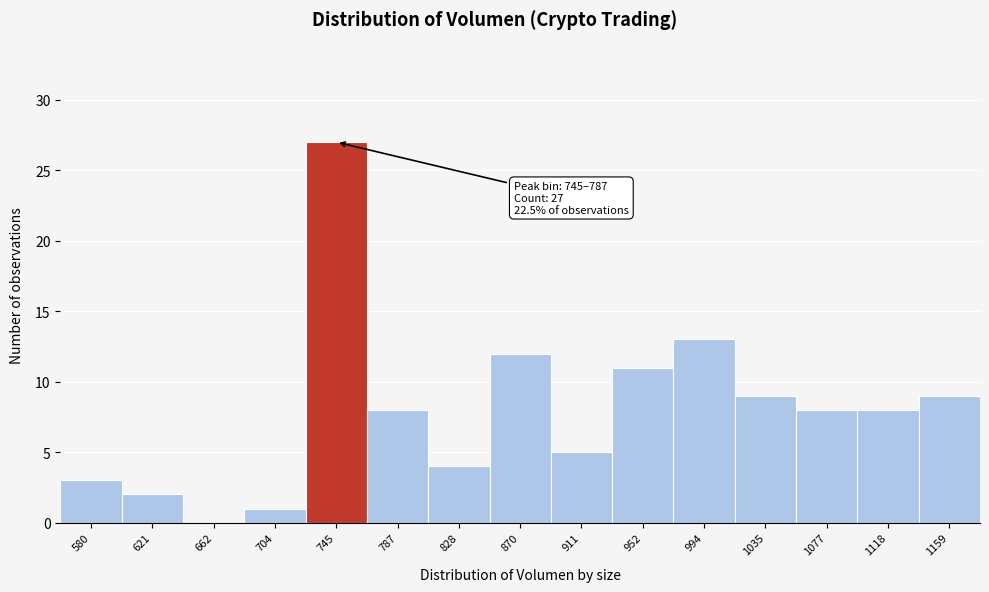

Reading left to right, what are all the values shown in this chart?

580=3	621=2	662=0	704=1	745=27	787=8	828=4	870=12	911=5	952=11	994=13	1035=9	1077=8	1118=8	1159=9